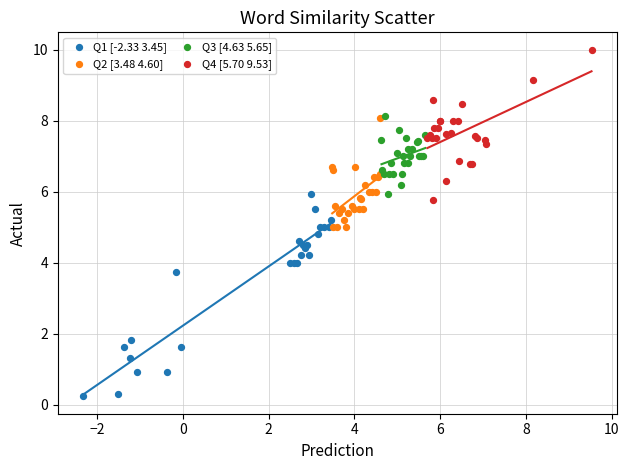

Which series reaches the maximum Y coordinate?

Q4 [5.70 9.53]